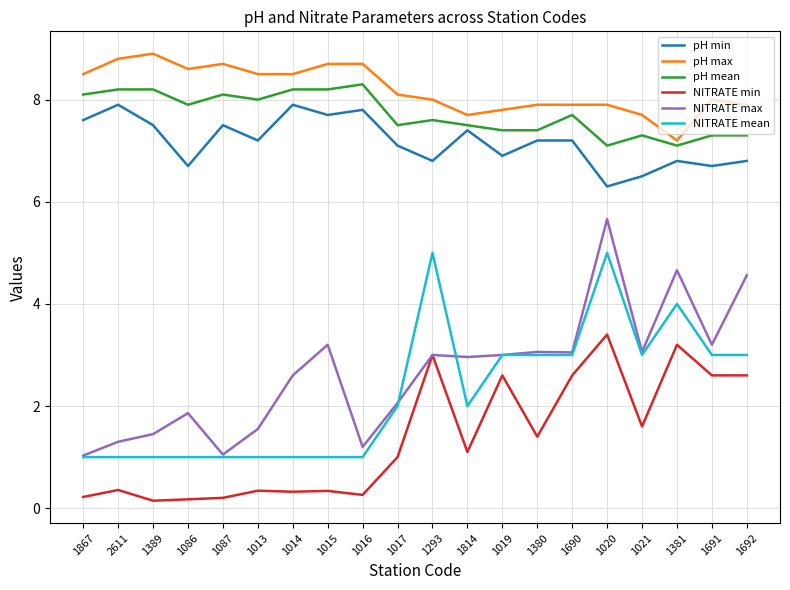

Rank the series at 1692 from lowest to highest value.

NITRATE min, NITRATE mean, NITRATE max, pH min, pH mean, pH max